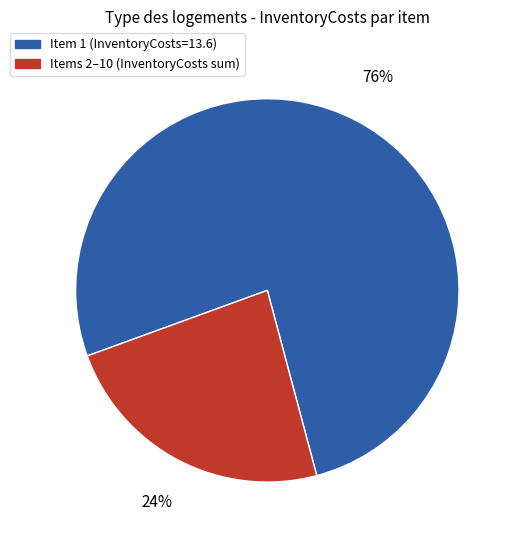

Is there any slice that represents more than half of the pie?

Yes